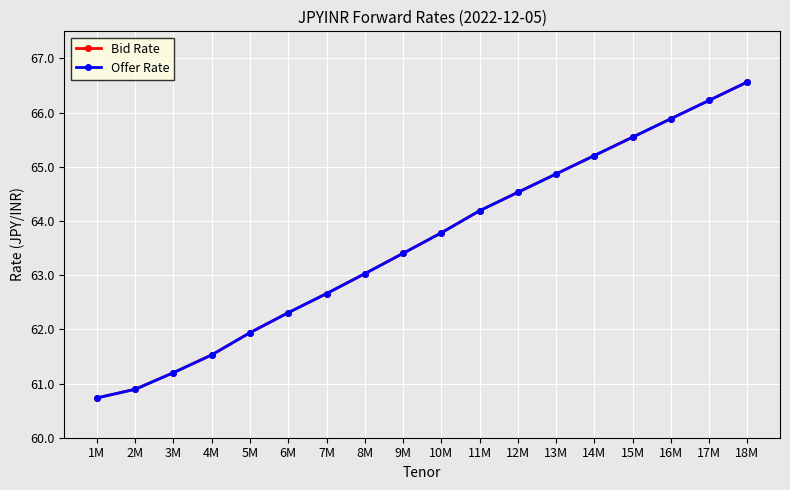

What is the label of the 12th point from the right?

7M